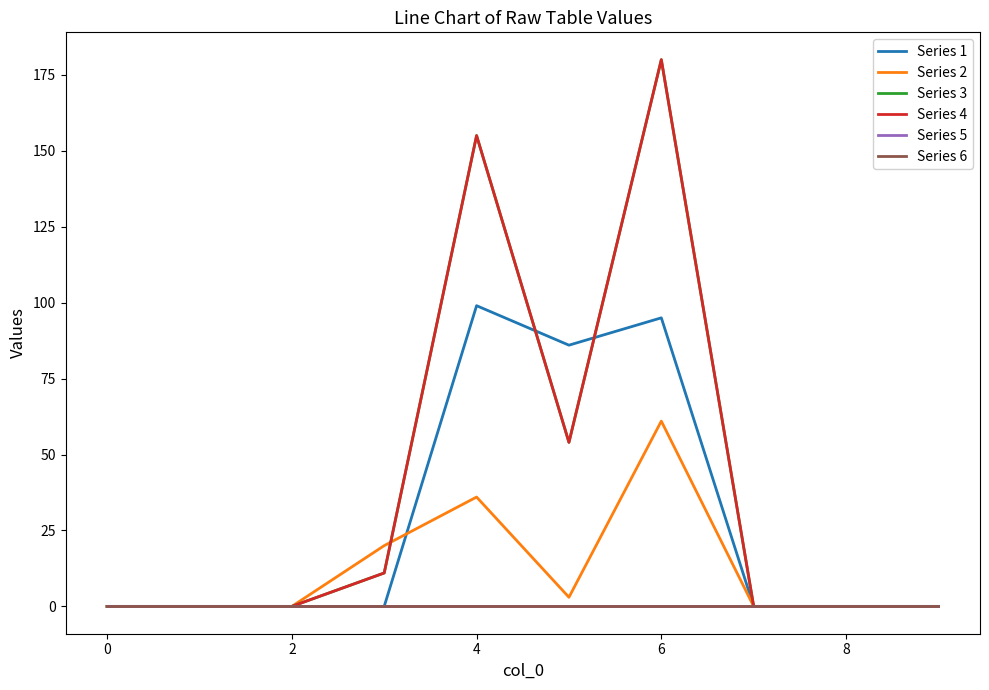

Does the chart have visible grid lines?

No